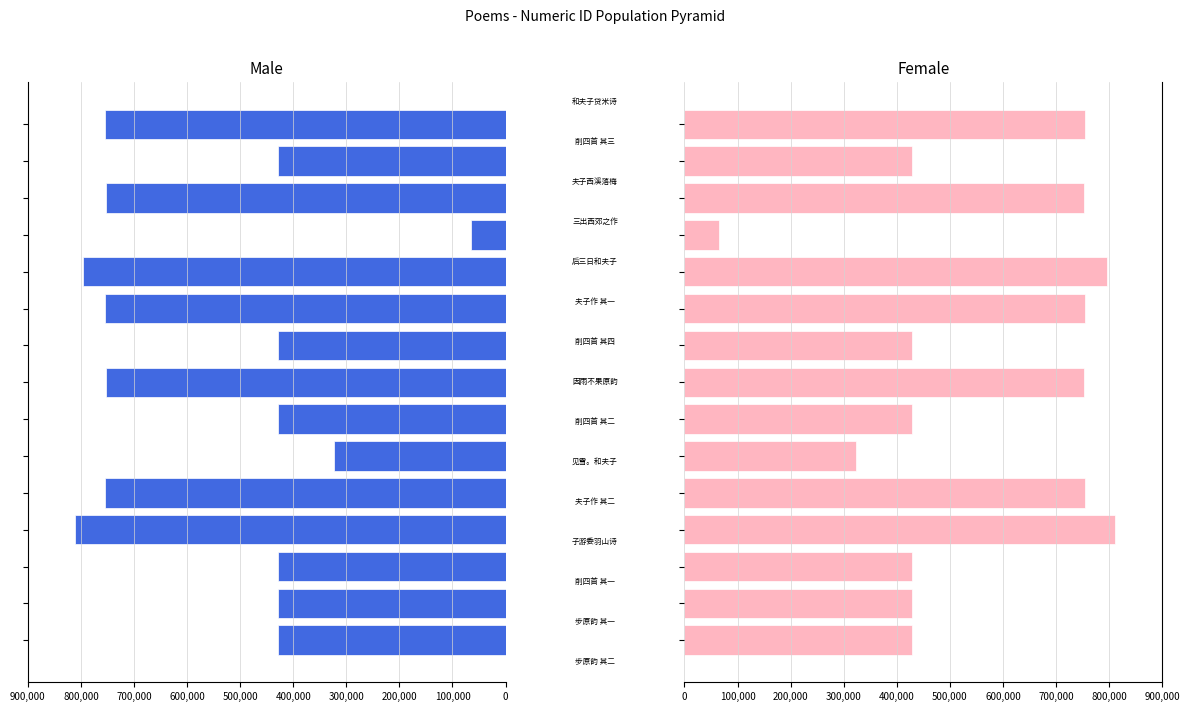

True or false: Male has a value of 753770 at 14.

True